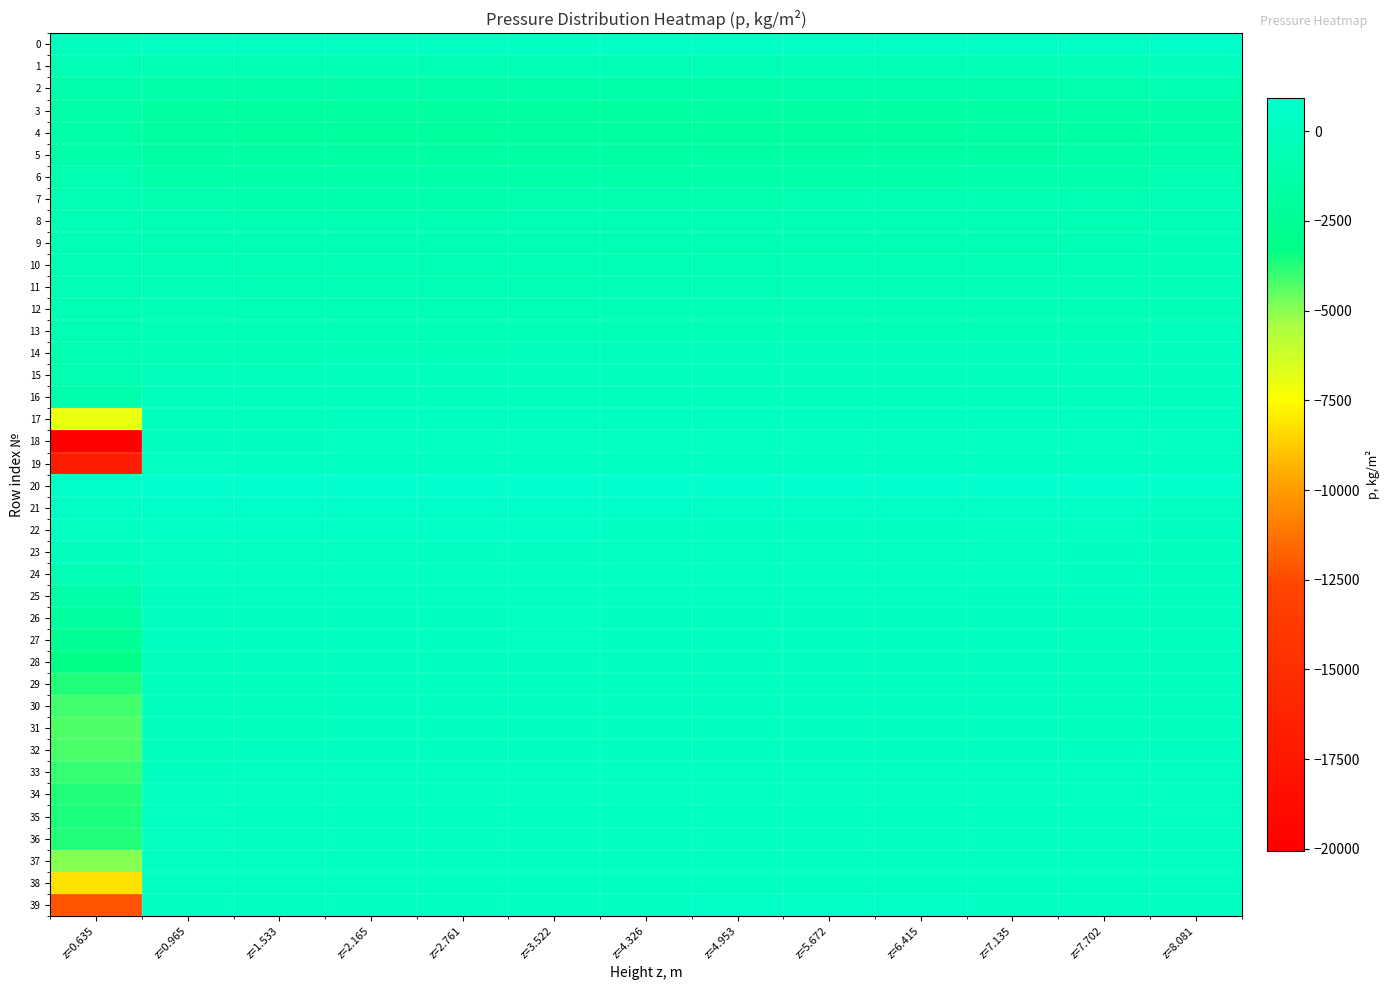

Reading left to right, extract all data points from this chart.

0: z=0.635=30	z=0.965=170	z=1.533=220	z=2.165=230	z=2.761=250	z=3.522=280	z=4.326=340	z=4.953=380	z=5.672=370	z=6.415=380	z=7.135=420	z=7.702=500	z=8.081=600
1: z=0.635=-610	z=0.965=-730	z=1.533=-690	z=2.165=-670	z=2.761=-640	z=3.522=-590	z=4.326=-520	z=4.953=-470	z=5.672=-450	z=6.415=-460	z=7.135=-410	z=7.702=-300	z=8.081=-140
2: z=0.635=-1130	z=0.965=-1390	z=1.533=-1400	z=2.165=-1380	z=2.761=-1350	z=3.522=-1290	z=4.326=-1200	z=4.953=-1150	z=5.672=-1120	z=6.415=-1120	z=7.135=-1060	z=7.702=-940	z=8.081=-740
3: z=0.635=-1290	z=0.965=-1850	z=1.533=-1910	z=2.165=-1890	z=2.761=-1860	z=3.522=-1800	z=4.326=-1720	z=4.953=-1660	z=5.672=-1630	z=6.415=-1640	z=7.135=-1580	z=7.702=-1450	z=8.081=-1210
4: z=0.635=-1340	z=0.965=-1910	z=1.533=-1990	z=2.165=-1990	z=2.761=-1960	z=3.522=-1910	z=4.326=-1830	z=4.953=-1780	z=5.672=-1760	z=6.415=-1760	z=7.135=-1700	z=7.702=-1580	z=8.081=-1320
5: z=0.635=-1160	z=0.965=-1610	z=1.533=-1700	z=2.165=-1700	z=2.761=-1680	z=3.522=-1640	z=4.326=-1580	z=4.953=-1540	z=5.672=-1520	z=6.415=-1510	z=7.135=-1470	z=7.702=-1360	z=8.081=-1120
6: z=0.635=-890	z=0.965=-1220	z=1.533=-1290	z=2.165=-1300	z=2.761=-1290	z=3.522=-1260	z=4.326=-1220	z=4.953=-1180	z=5.672=-1170	z=6.415=-1160	z=7.135=-1130	z=7.702=-1030	z=8.081=-820
7: z=0.635=-690	z=0.965=-920	z=1.533=-980	z=2.165=-1000	z=2.761=-990	z=3.522=-970	z=4.326=-930	z=4.953=-900	z=5.672=-890	z=6.415=-890	z=7.135=-860	z=7.702=-780	z=8.081=-600
8: z=0.635=-560	z=0.965=-730	z=1.533=-790	z=2.165=-800	z=2.761=-800	z=3.522=-780	z=4.326=-750	z=4.953=-730	z=5.672=-720	z=6.415=-720	z=7.135=-700	z=7.702=-630	z=8.081=-470
9: z=0.635=-480	z=0.965=-610	z=1.533=-660	z=2.165=-680	z=2.761=-670	z=3.522=-660	z=4.326=-640	z=4.953=-620	z=5.672=-610	z=6.415=-610	z=7.135=-590	z=7.702=-530	z=8.081=-390
10: z=0.635=-440	z=0.965=-530	z=1.533=-580	z=2.165=-590	z=2.761=-590	z=3.522=-580	z=4.326=-560	z=4.953=-540	z=5.672=-530	z=6.415=-530	z=7.135=-510	z=7.702=-460	z=8.081=-340
11: z=0.635=-500	z=0.965=-470	z=1.533=-500	z=2.165=-510	z=2.761=-510	z=3.522=-500	z=4.326=-480	z=4.953=-470	z=5.672=-460	z=6.415=-460	z=7.135=-440	z=7.702=-400	z=8.081=-290
12: z=0.635=-680	z=0.965=-400	z=1.533=-420	z=2.165=-430	z=2.761=-420	z=3.522=-420	z=4.326=-400	z=4.953=-390	z=5.672=-380	z=6.415=-380	z=7.135=-370	z=7.702=-330	z=8.081=-250
13: z=0.635=-710	z=0.965=-330	z=1.533=-340	z=2.165=-340	z=2.761=-330	z=3.522=-330	z=4.326=-310	z=4.953=-300	z=5.672=-300	z=6.415=-290	z=7.135=-280	z=7.702=-250	z=8.081=-190
14: z=0.635=-760	z=0.965=-260	z=1.533=-250	z=2.165=-240	z=2.761=-240	z=3.522=-230	z=4.326=-220	z=4.953=-210	z=5.672=-210	z=6.415=-210	z=7.135=-200	z=7.702=-170	z=8.081=-130
15: z=0.635=-820	z=0.965=-190	z=1.533=-160	z=2.165=-150	z=2.761=-140	z=3.522=-140	z=4.326=-130	z=4.953=-120	z=5.672=-120	z=6.415=-120	z=7.135=-110	z=7.702=-100	z=8.081=-70
16: z=0.635=-980	z=0.965=-120	z=1.533=-80	z=2.165=-60	z=2.761=-50	z=3.522=-50	z=4.326=-40	z=4.953=-40	z=5.672=-30	z=6.415=-30	z=7.135=-30	z=7.702=-20	z=8.081=-10
17: z=0.635=-6980	z=0.965=-50	z=1.533=0	z=2.165=10	z=2.761=20	z=3.522=30	z=4.326=30	z=4.953=40	z=5.672=40	z=6.415=40	z=7.135=40	z=7.702=50	z=8.081=50
18: z=0.635=-20050	z=0.965=40	z=1.533=90	z=2.165=100	z=2.761=110	z=3.522=120	z=4.326=120	z=4.953=130	z=5.672=130	z=6.415=130	z=7.135=130	z=7.702=130	z=8.081=120
19: z=0.635=-16810	z=0.965=220	z=1.533=260	z=2.165=270	z=2.761=280	z=3.522=280	z=4.326=280	z=4.953=290	z=5.672=290	z=6.415=290	z=7.135=290	z=7.702=290	z=8.081=280
20: z=0.635=680	z=0.965=890	z=1.533=910	z=2.165=910	z=2.761=910	z=3.522=910	z=4.326=900	z=4.953=900	z=5.672=860	z=6.415=860	z=7.135=860	z=7.702=830	z=8.081=760
21: z=0.635=510	z=0.965=640	z=1.533=630	z=2.165=630	z=2.761=640	z=3.522=630	z=4.326=590	z=4.953=560	z=5.672=540	z=6.415=530	z=7.135=490	z=7.702=400	z=8.081=250
22: z=0.635=160	z=0.965=350	z=1.533=340	z=2.165=350	z=2.761=360	z=3.522=360	z=4.326=330	z=4.953=300	z=5.672=280	z=6.415=270	z=7.135=230	z=7.702=150	z=8.081=10
23: z=0.635=-150	z=0.965=240	z=1.533=240	z=2.165=250	z=2.761=260	z=3.522=270	z=4.326=240	z=4.953=220	z=5.672=200	z=6.415=190	z=7.135=160	z=7.702=90	z=8.081=-20
24: z=0.635=-560	z=0.965=160	z=1.533=170	z=2.165=180	z=2.761=200	z=3.522=220	z=4.326=190	z=4.953=170	z=5.672=160	z=6.415=150	z=7.135=120	z=7.702=60	z=8.081=-20
25: z=0.635=-1170	z=0.965=90	z=1.533=100	z=2.165=120	z=2.761=130	z=3.522=170	z=4.326=130	z=4.953=120	z=5.672=110	z=6.415=100	z=7.135=70	z=7.702=20	z=8.081=-40
26: z=0.635=-1890	z=0.965=40	z=1.533=60	z=2.165=70	z=2.761=90	z=3.522=140	z=4.326=90	z=4.953=80	z=5.672=70	z=6.415=60	z=7.135=40	z=7.702=0	z=8.081=-50
27: z=0.635=-2580	z=0.965=10	z=1.533=30	z=2.165=50	z=2.761=70	z=3.522=100	z=4.326=70	z=4.953=60	z=5.672=50	z=6.415=50	z=7.135=30	z=7.702=-10	z=8.081=-60
28: z=0.635=-3210	z=0.965=-20	z=1.533=20	z=2.165=30	z=2.761=50	z=3.522=70	z=4.326=50	z=4.953=50	z=5.672=40	z=6.415=40	z=7.135=20	z=7.702=-20	z=8.081=-50
29: z=0.635=-3750	z=0.965=-40	z=1.533=0	z=2.165=20	z=2.761=30	z=3.522=50	z=4.326=40	z=4.953=40	z=5.672=30	z=6.415=30	z=7.135=10	z=7.702=-20	z=8.081=-60
30: z=0.635=-4130	z=0.965=-50	z=1.533=-10	z=2.165=10	z=2.761=30	z=3.522=40	z=4.326=30	z=4.953=30	z=5.672=30	z=6.415=20	z=7.135=10	z=7.702=-20	z=8.081=-60
31: z=0.635=-4300	z=0.965=-40	z=1.533=0	z=2.165=30	z=2.761=40	z=3.522=50	z=4.326=50	z=4.953=50	z=5.672=50	z=6.415=40	z=7.135=30	z=7.702=0	z=8.081=-40
32: z=0.635=-4220	z=0.965=0	z=1.533=50	z=2.165=70	z=2.761=80	z=3.522=90	z=4.326=90	z=4.953=90	z=5.672=90	z=6.415=90	z=7.135=80	z=7.702=60	z=8.081=10
33: z=0.635=-3940	z=0.965=70	z=1.533=130	z=2.165=150	z=2.761=160	z=3.522=160	z=4.326=170	z=4.953=170	z=5.672=170	z=6.415=160	z=7.135=160	z=7.702=140	z=8.081=100
34: z=0.635=-3700	z=0.965=160	z=1.533=210	z=2.165=230	z=2.761=240	z=3.522=250	z=4.326=250	z=4.953=250	z=5.672=250	z=6.415=250	z=7.135=240	z=7.702=230	z=8.081=190
35: z=0.635=-3640	z=0.965=230	z=1.533=270	z=2.165=280	z=2.761=290	z=3.522=300	z=4.326=300	z=4.953=300	z=5.672=300	z=6.415=300	z=7.135=290	z=7.702=280	z=8.081=250
36: z=0.635=-3730	z=0.965=240	z=1.533=270	z=2.165=290	z=2.761=290	z=3.522=300	z=4.326=300	z=4.953=300	z=5.672=300	z=6.415=300	z=7.135=300	z=7.702=290	z=8.081=260
37: z=0.635=-4970	z=0.965=210	z=1.533=240	z=2.165=260	z=2.761=270	z=3.522=270	z=4.326=280	z=4.953=280	z=5.672=280	z=6.415=280	z=7.135=270	z=7.702=270	z=8.081=240
38: z=0.635=-8230	z=0.965=200	z=1.533=240	z=2.165=250	z=2.761=260	z=3.522=270	z=4.326=270	z=4.953=270	z=5.672=270	z=6.415=270	z=7.135=270	z=7.702=260	z=8.081=240
39: z=0.635=-12230	z=0.965=270	z=1.533=310	z=2.165=320	z=2.761=330	z=3.522=330	z=4.326=330	z=4.953=340	z=5.672=340	z=6.415=340	z=7.135=330	z=7.702=330	z=8.081=320